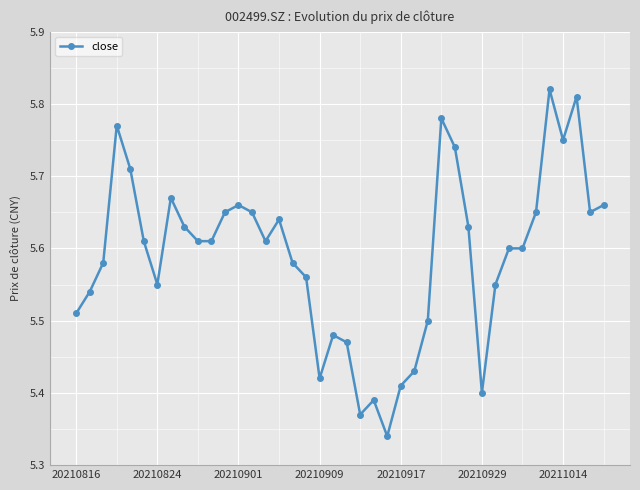

What is the difference between the maximum and minimum values?

0.5